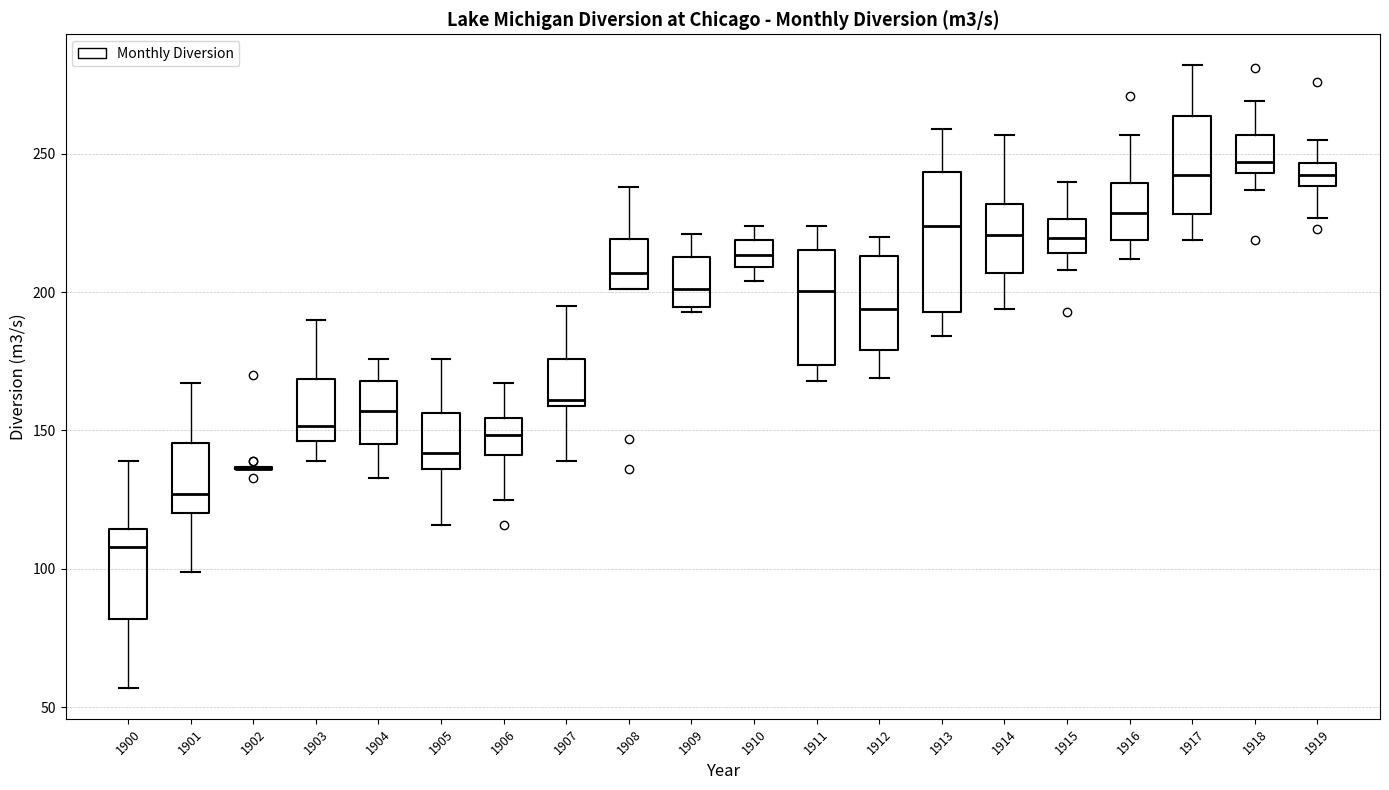

Reading left to right, transcribe this box plot: for each box, give where its median line is, the range the box spans, and where its two whiskers end, as read against the y-axis. The values are not printed on the chart, so give them approximately, as read against the axis.

1900: median 110, box 80 to 115, whiskers 55 to 140
1901: median 125, box 120 to 145, whiskers 100 to 165
1902: box collapsed to a line at 135, whiskers 135 to 135
1903: median 150, box 145 to 170, whiskers 140 to 190
1904: median 155, box 145 to 170, whiskers 135 to 175
1905: median 140, box 135 to 155, whiskers 115 to 175
1906: median 150, box 140 to 155, whiskers 125 to 165
1907: median 160 (just above the box's lower edge), box 160 to 175, whiskers 140 to 195
1908: median 205, box 200 to 220, whiskers 200 to 240
1909: median 200, box 195 to 215, whiskers 195 to 220
1910: median 215, box 210 to 220, whiskers 205 to 225
1911: median 200, box 175 to 215, whiskers 170 to 225
1912: median 195, box 180 to 215, whiskers 170 to 220
1913: median 225, box 195 to 245, whiskers 185 to 260
1914: median 220, box 205 to 230, whiskers 195 to 255
1915: median 220, box 215 to 225, whiskers 210 to 240
1916: median 230, box 220 to 240, whiskers 210 to 255
1917: median 245, box 230 to 265, whiskers 220 to 280
1918: median 245 (just above the box's lower edge), box 245 to 255, whiskers 235 to 270
1919: median 245 (inside the box), box 240 to 245, whiskers 225 to 255